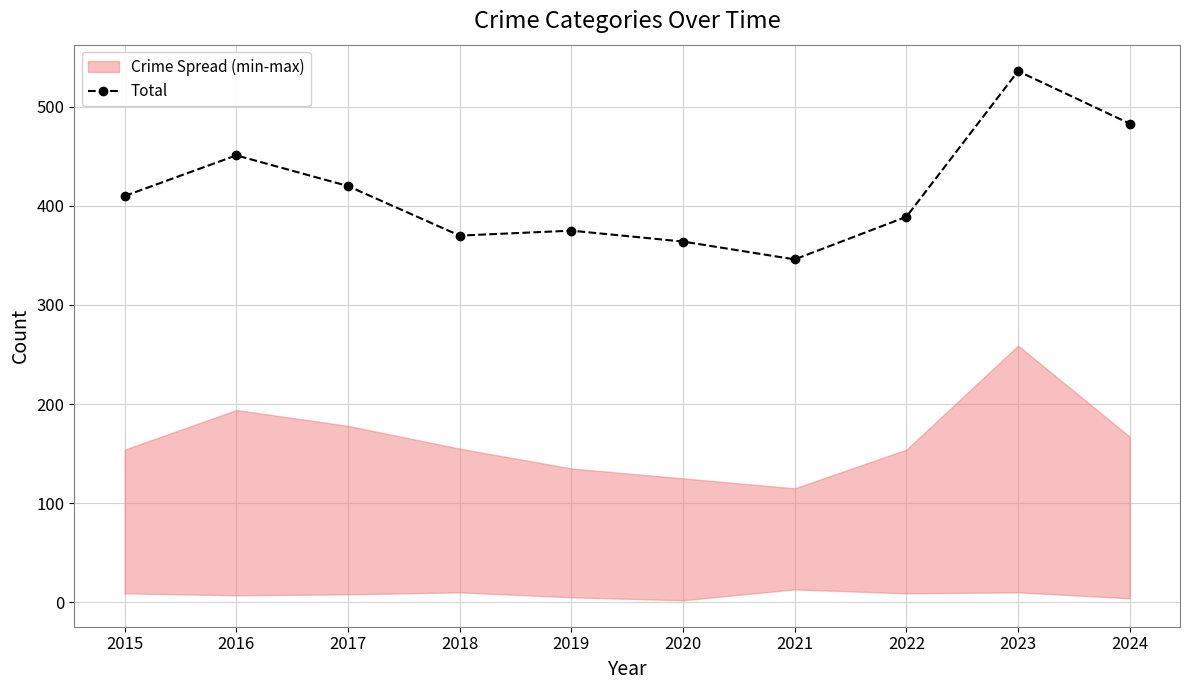

Does the chart have visible grid lines?

Yes